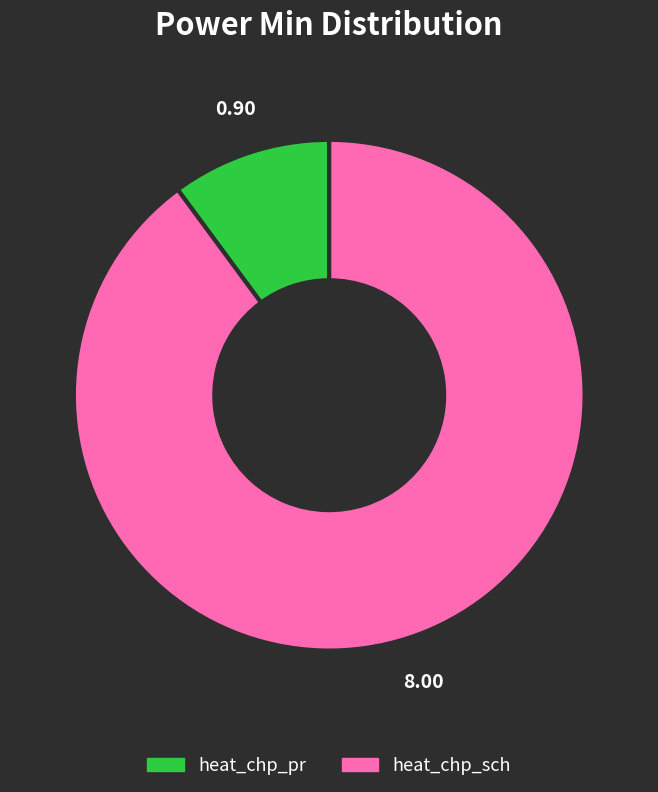

True or false: heat_chp_sch accounts for 90% of the total.

True